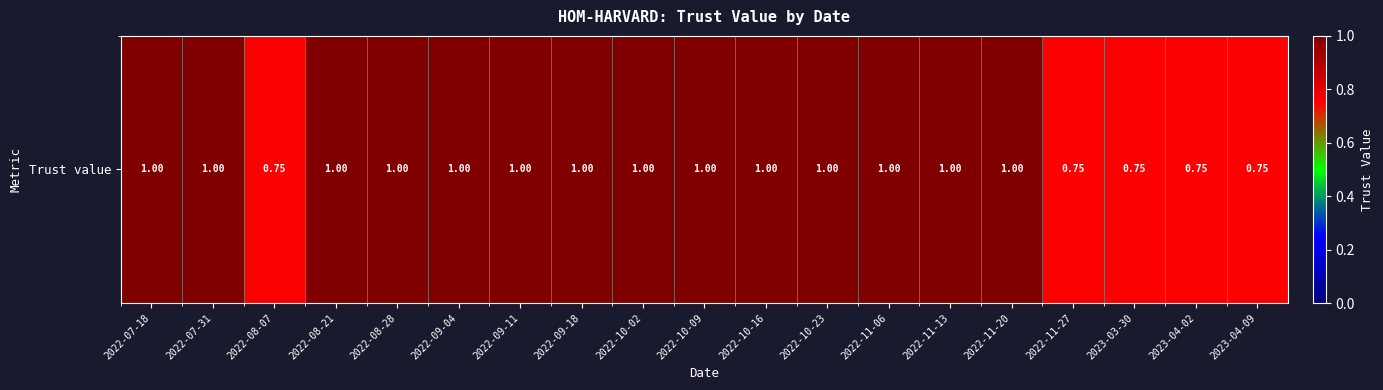

What is the sum of the values at 2022-11-27 and 2022-11-20?

1.8